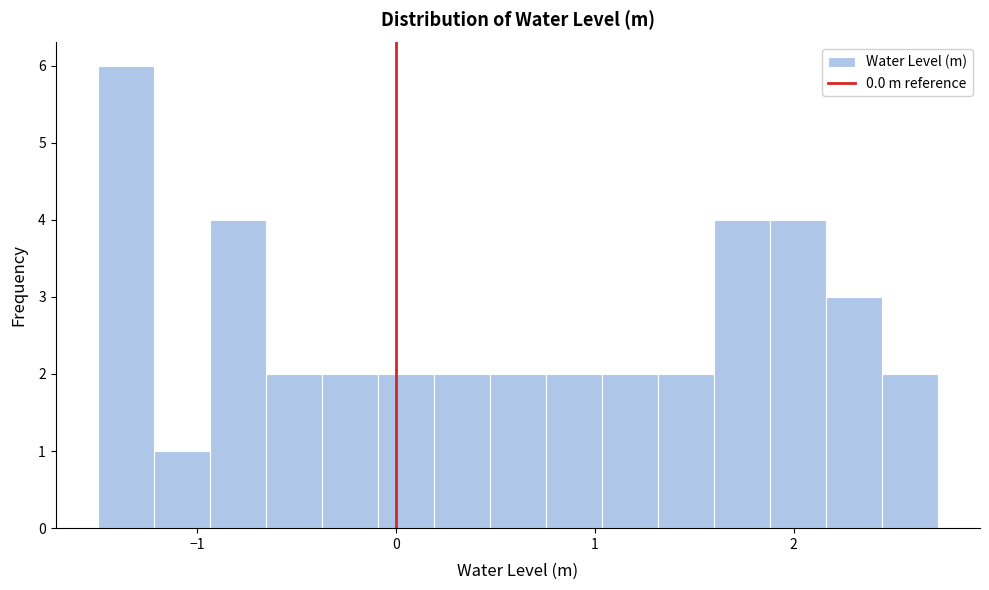

Around what value on the x-axis is the tallest bar? Give the approximate position of its centre, as read against the axis.

-1.4